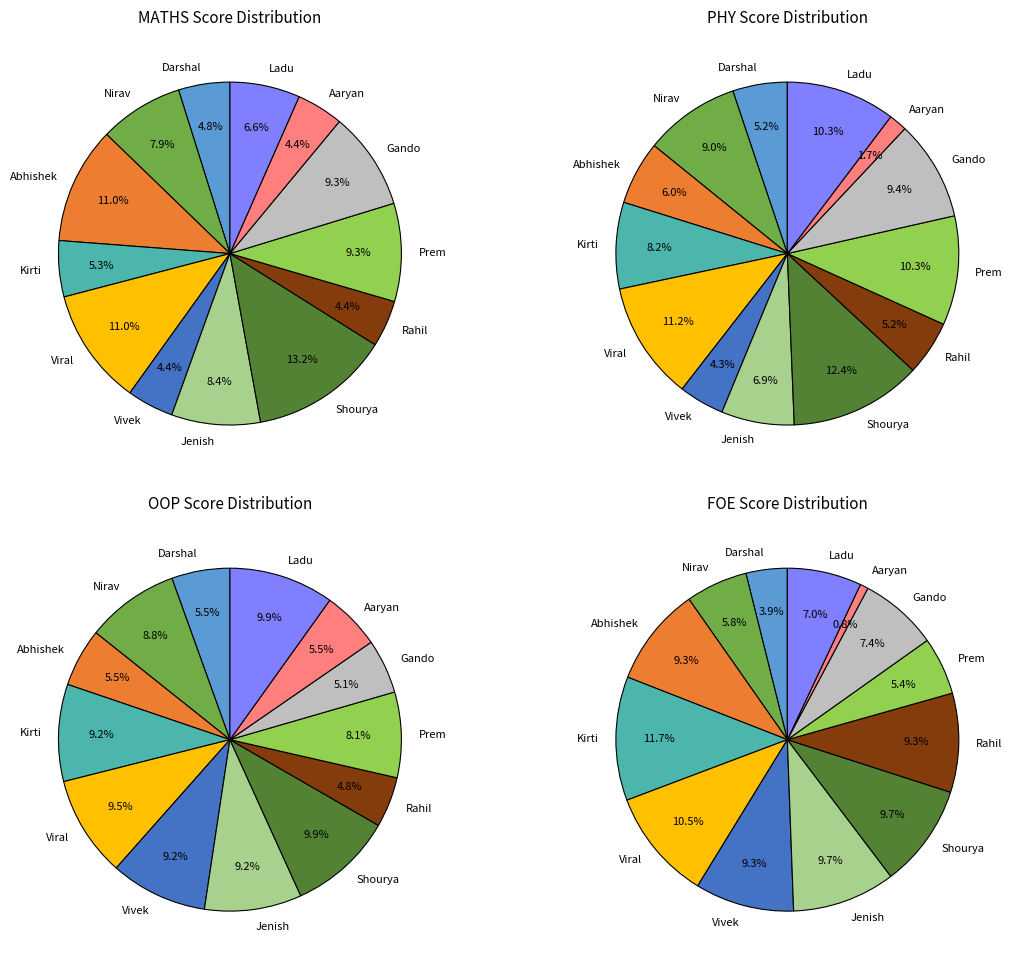

To the nearest percent, what is the average slice percentage?

8%